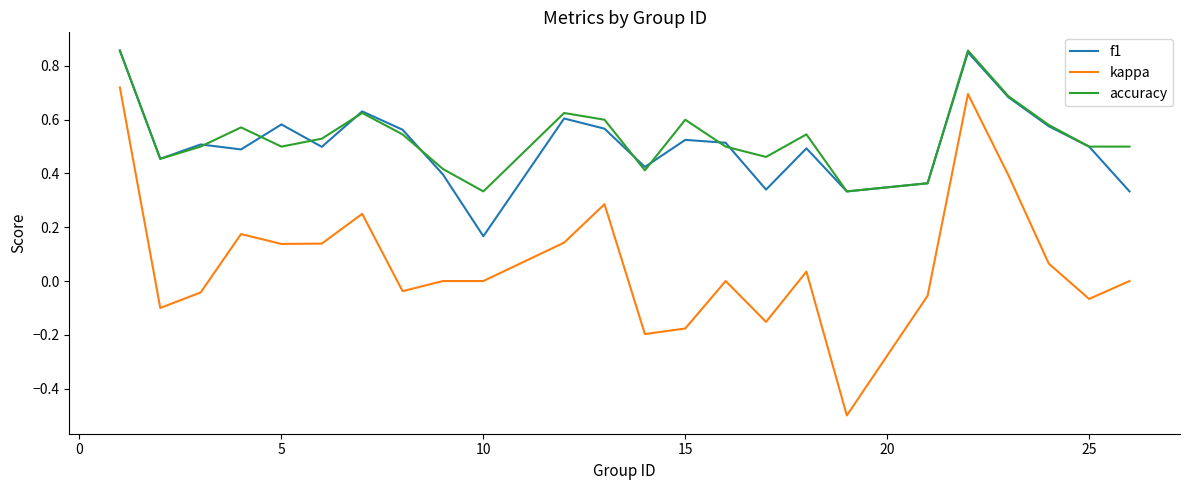

What are all the series names shown in the legend?

f1, kappa, accuracy